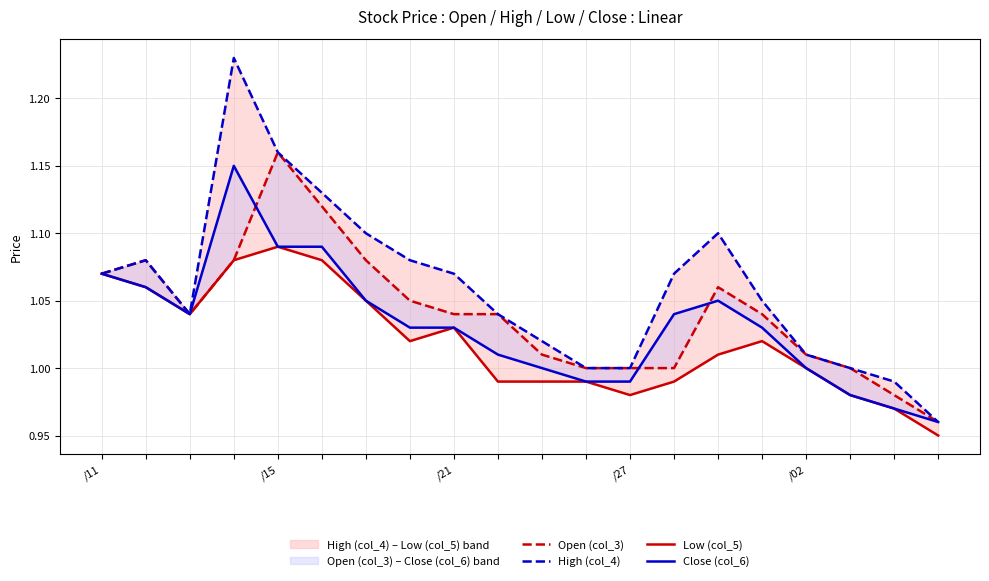

What are all the series names shown in the legend?

Open (col_3), High (col_4), Low (col_5), Close (col_6)